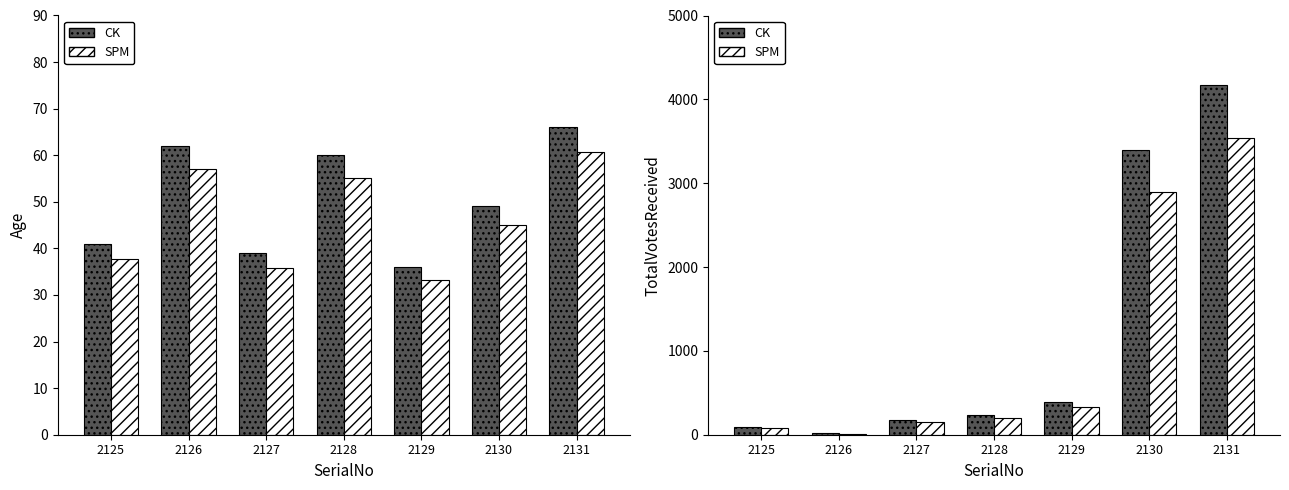

Which series has the widest spread of values?

TotalVotesReceived